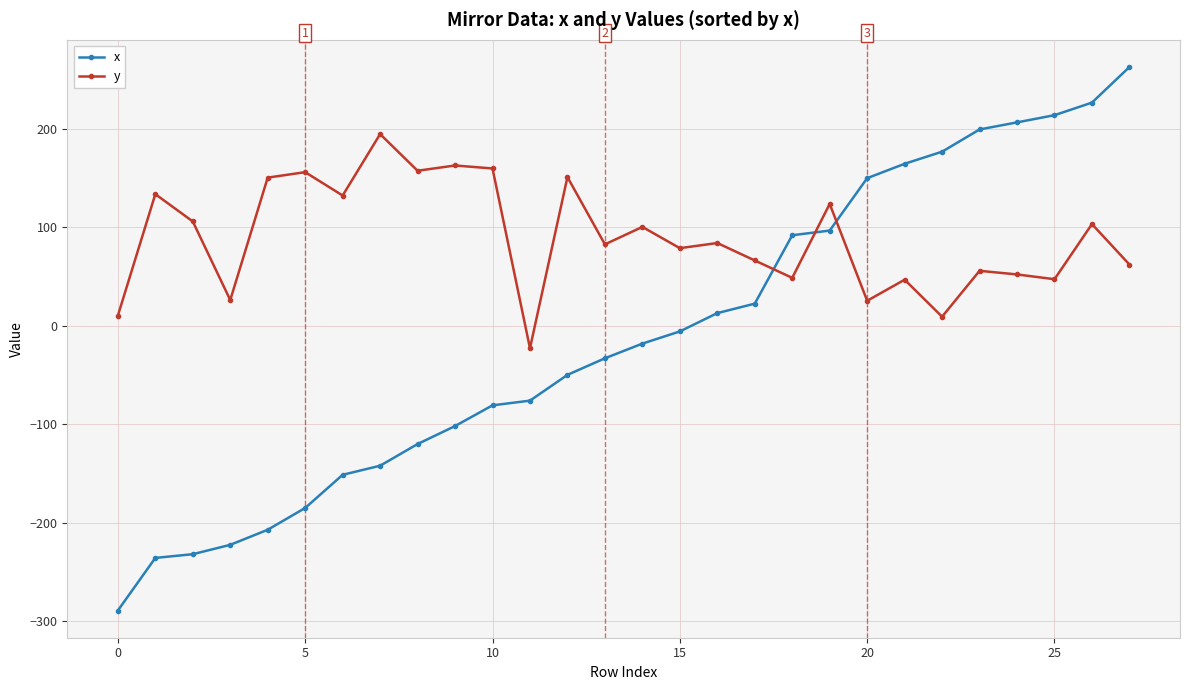

How many values in y are below zero?

1